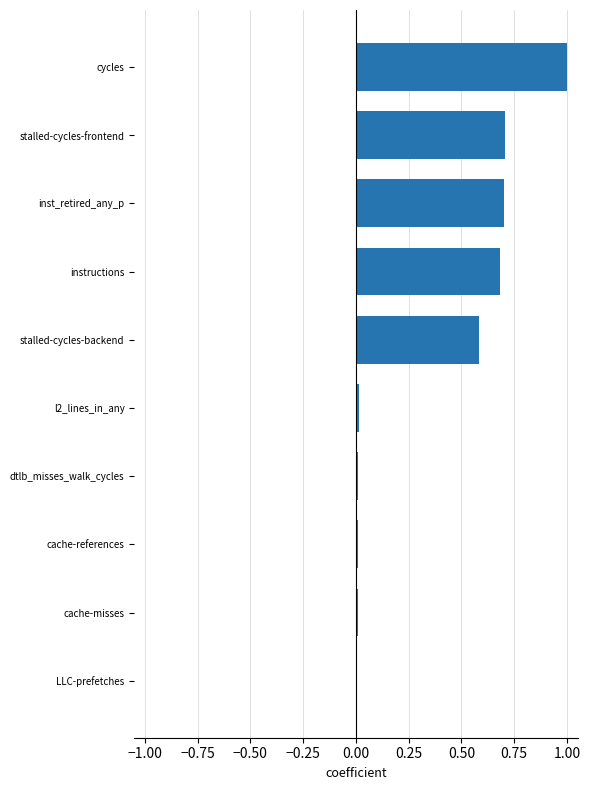

What value does the data have at cycles?

1.0